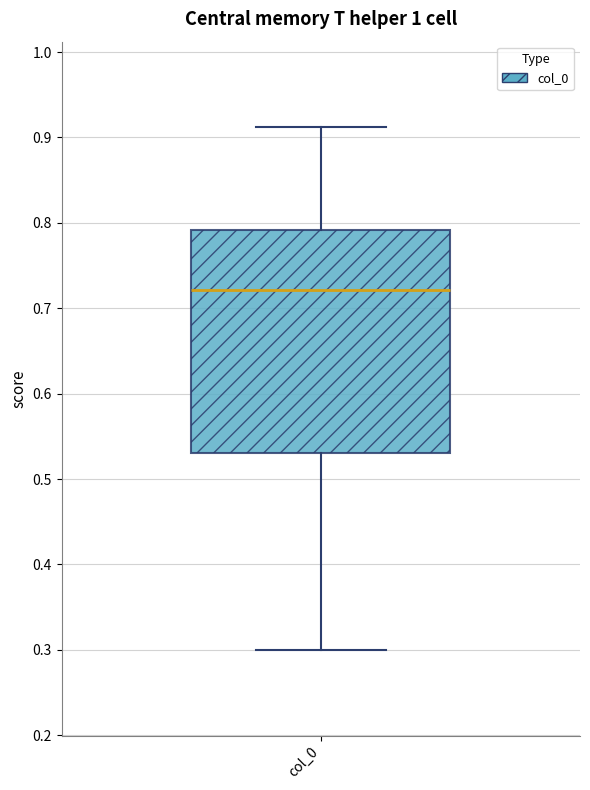

Read this box plot against the y-axis: the position of the median line, the range covered by the box, and the ends of both whiskers. The values are not printed on the chart, so give them approximately, as read against the axis.

median 0.72, box 0.53 to 0.79, whiskers 0.30 to 0.91